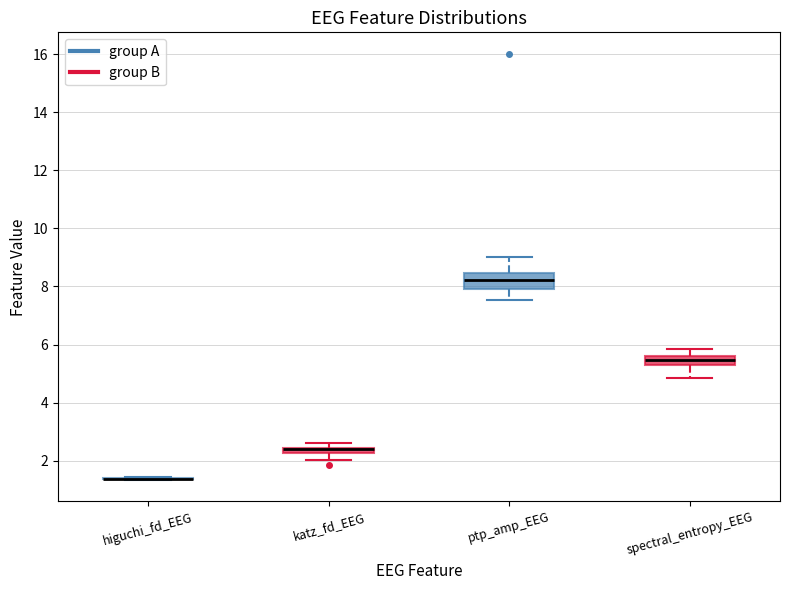

Where does the lower whisker of the box for katz_fd_EEG end on the y-axis? The values are not printed on the chart, so give them approximately, as read against the axis.

2.0